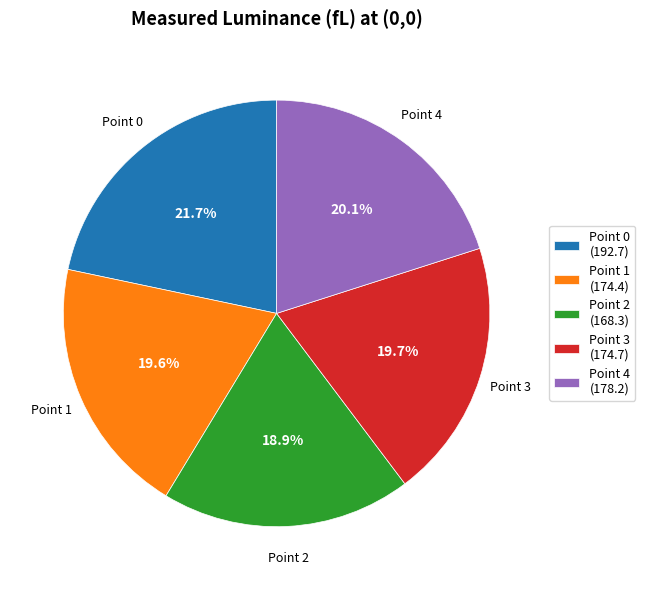

To the nearest percent, what portion does Point 3 represent?

20%